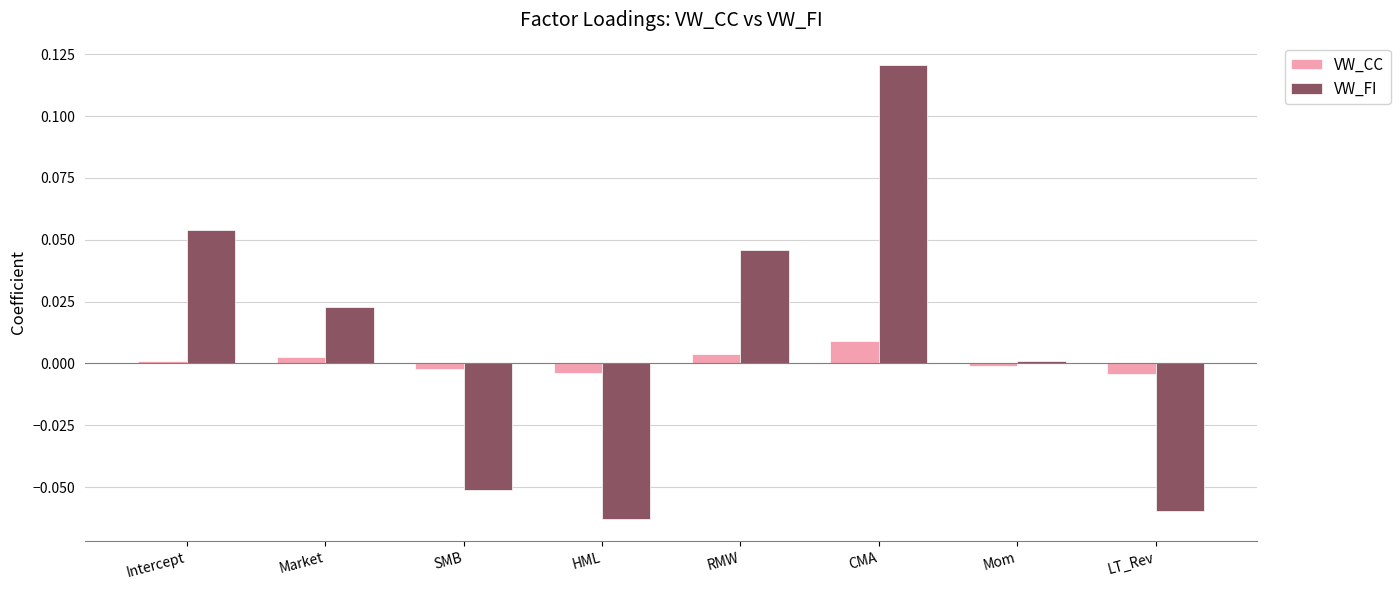

Rank the series at Market from lowest to highest value.

VW_CC, VW_FI